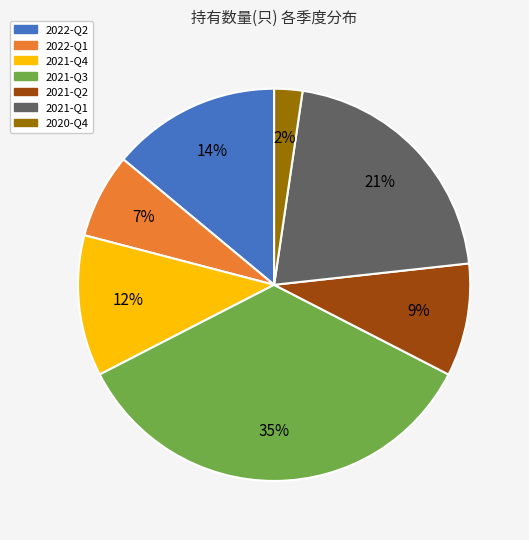

Approximately how many times larger is the value at 2021-Q4 compared to 2022-Q1?

1.7